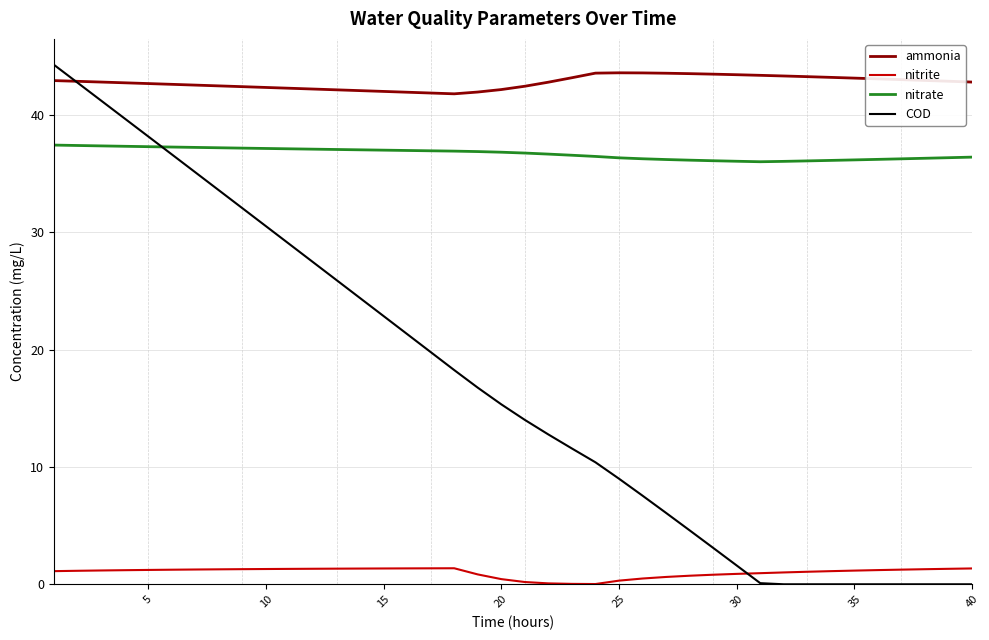

What is the greatest value displayed?

44.3